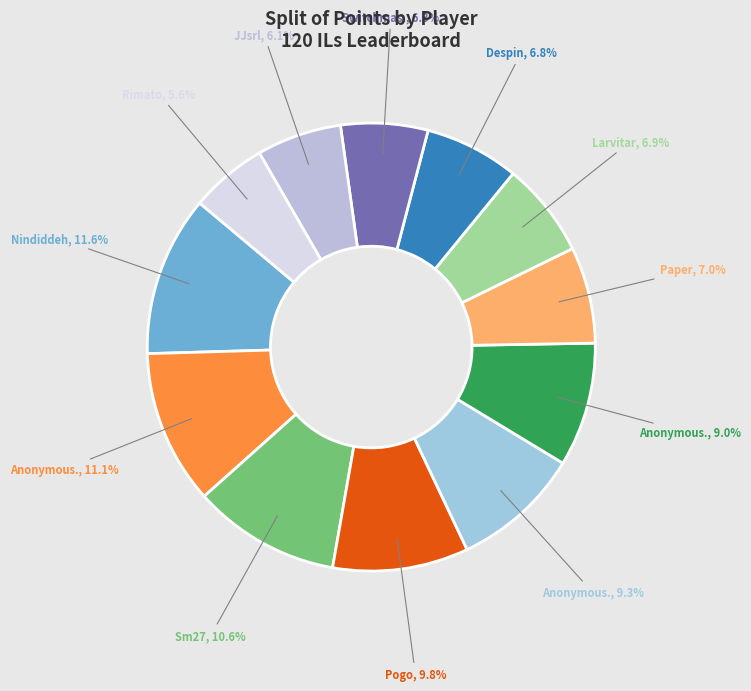

To the nearest percent, what is the average slice percentage?

8%